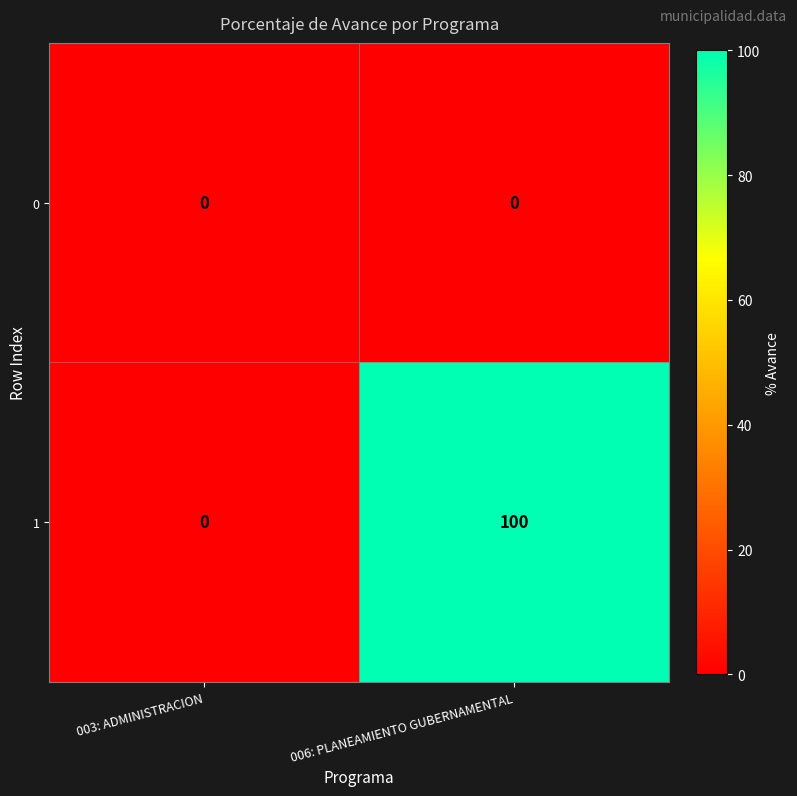

What is the greatest value displayed?

100